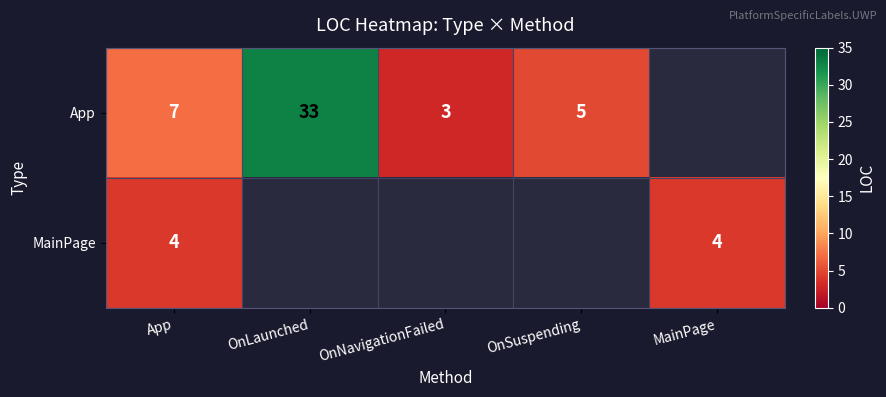

What is the spread (max minus min) of values at App?

3